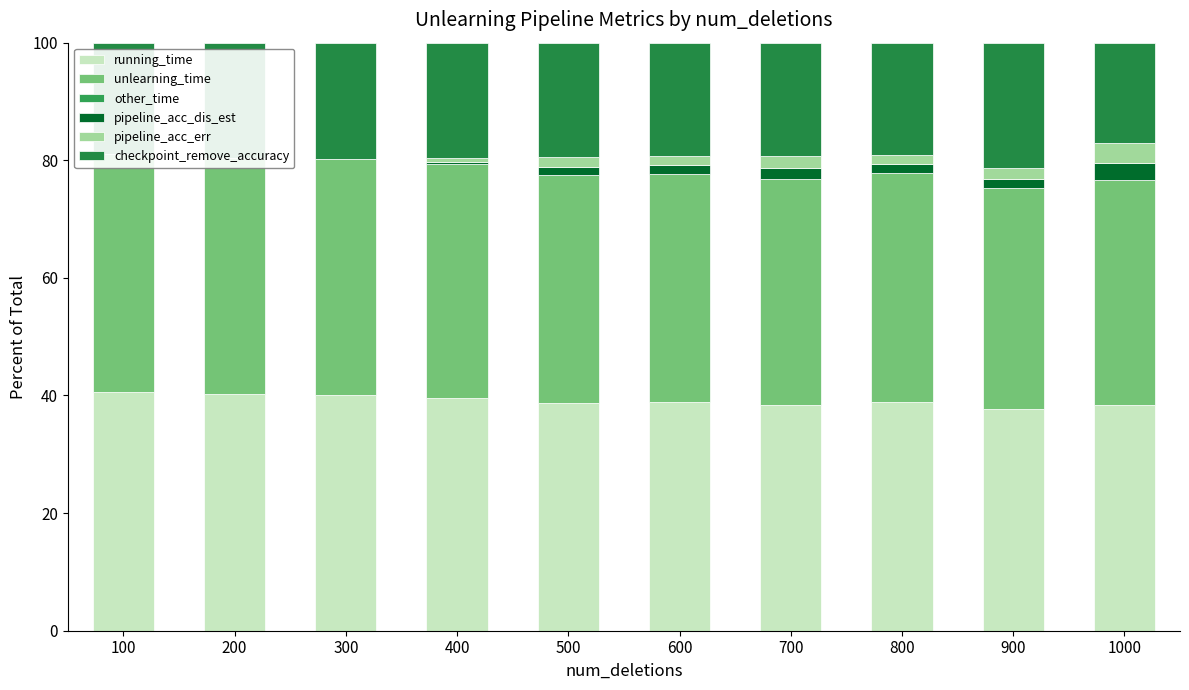

List the labels in order of checkpoint_remove_accuracy value, largest first.

900, 300, 400, 200, 500, 600, 700, 800, 100, 1000